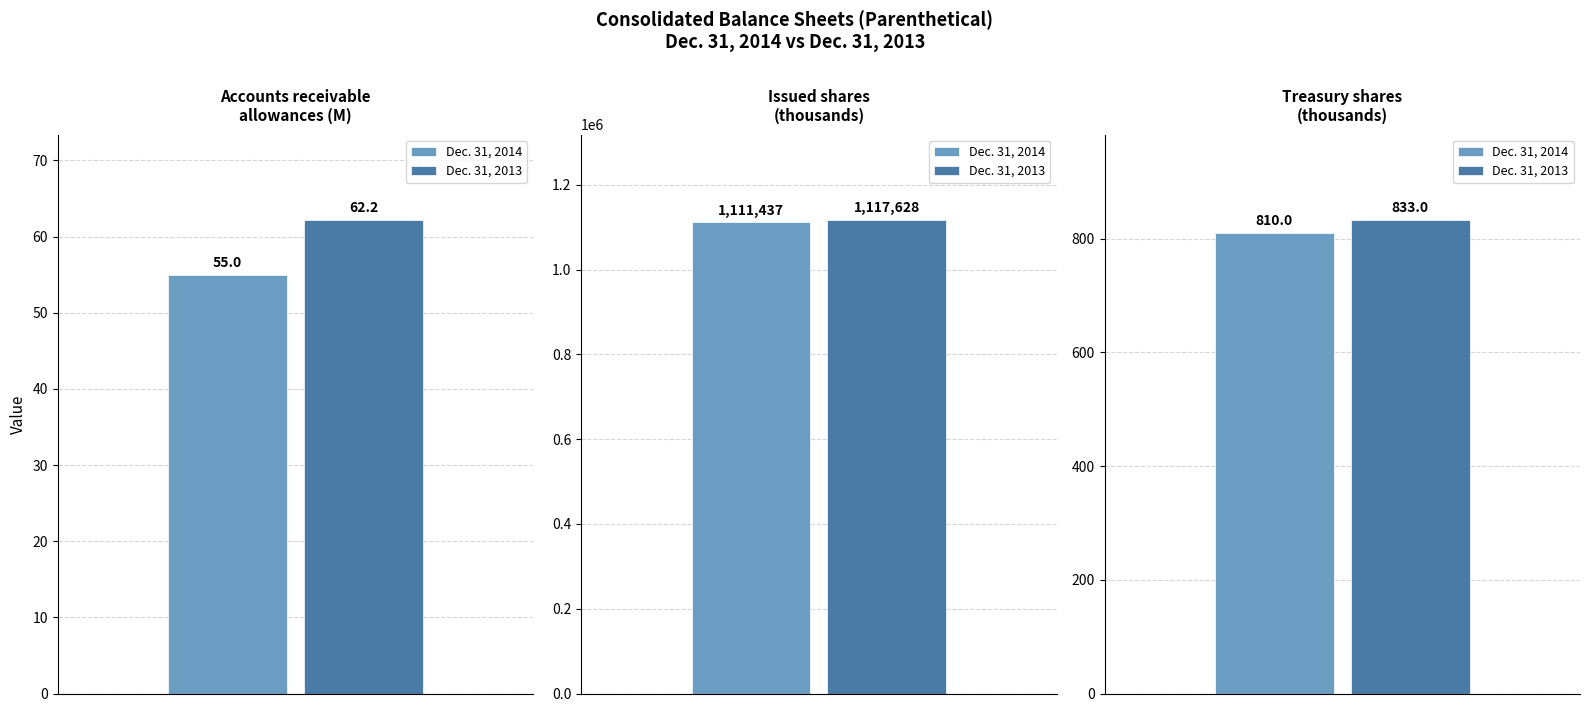

What is the total value across all series at Accounts receivable allowances?

117.2